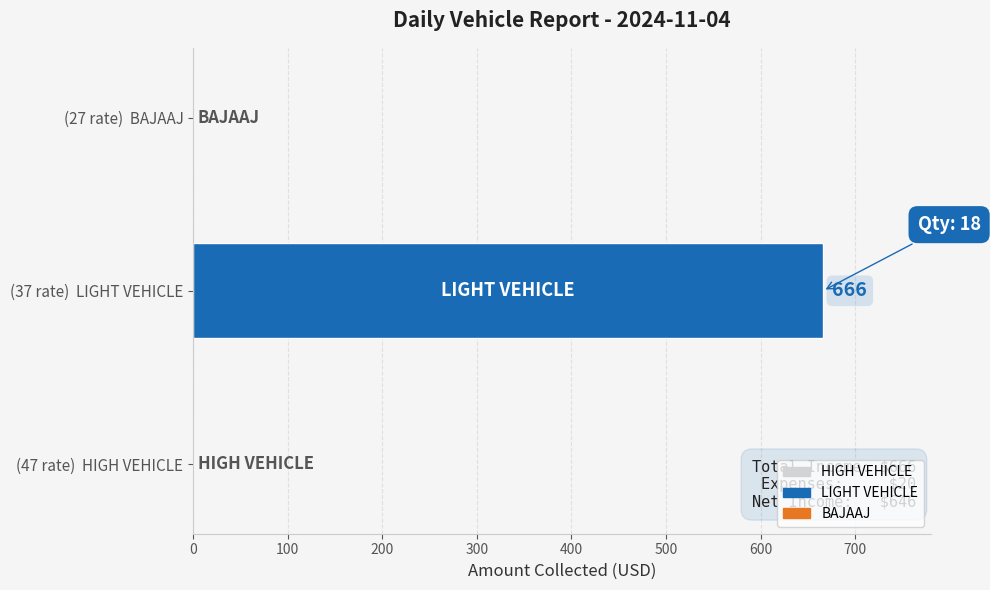

What is the change in value from (47 rate)  HIGH VEHICLE to (37 rate)  LIGHT VEHICLE?

+666